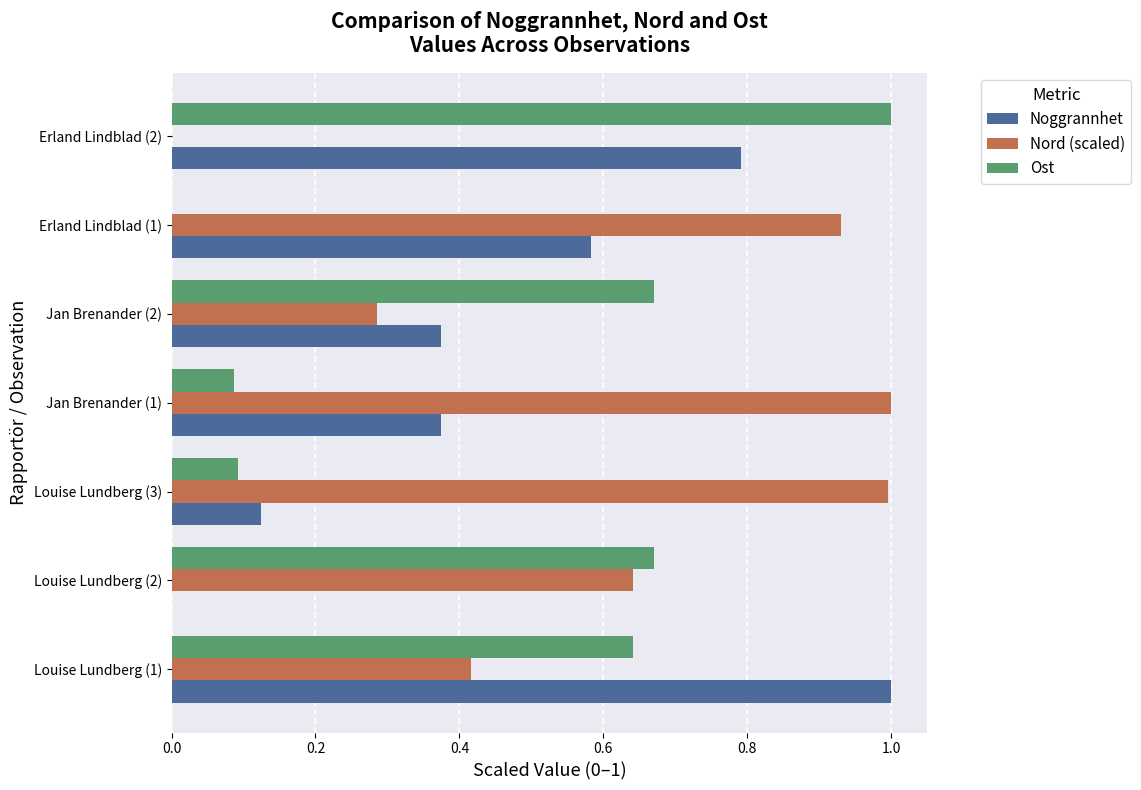

Is it true that Ost equals 0.0 at Erland Lindblad (1)?

True